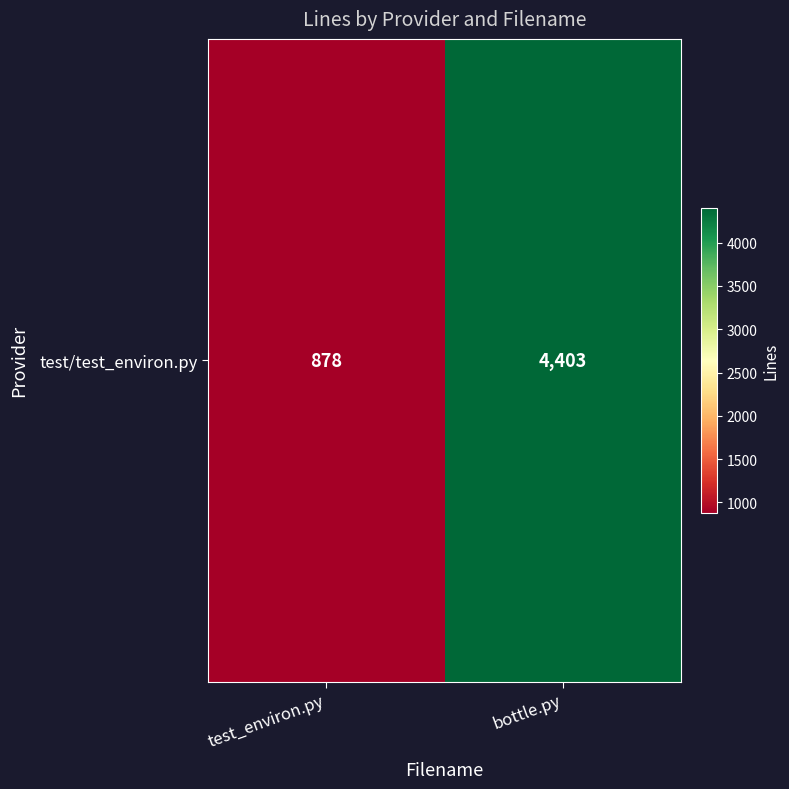

At which label is the value closest to 2640?

test_environ.py